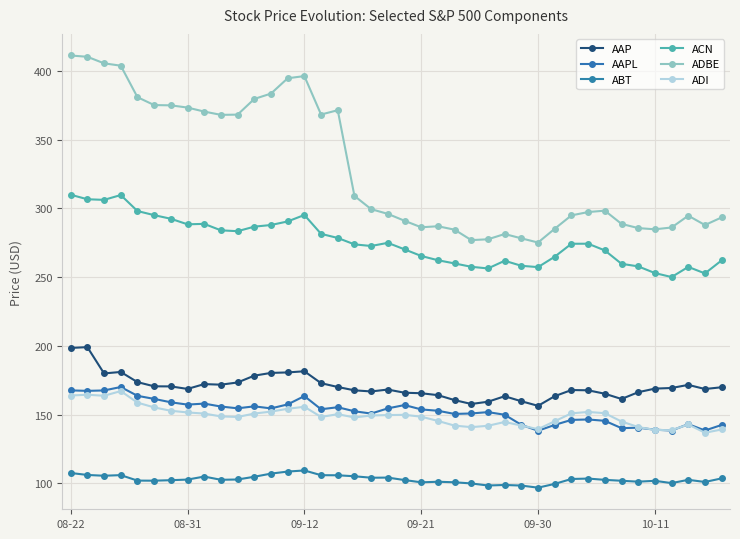

What are all the series names shown in the legend?

AAP, AAPL, ABT, ACN, ADBE, ADI